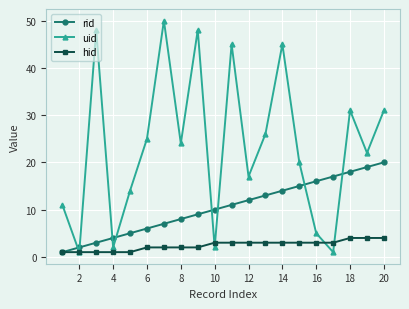

How many interior local peaks does the uid series have?

6